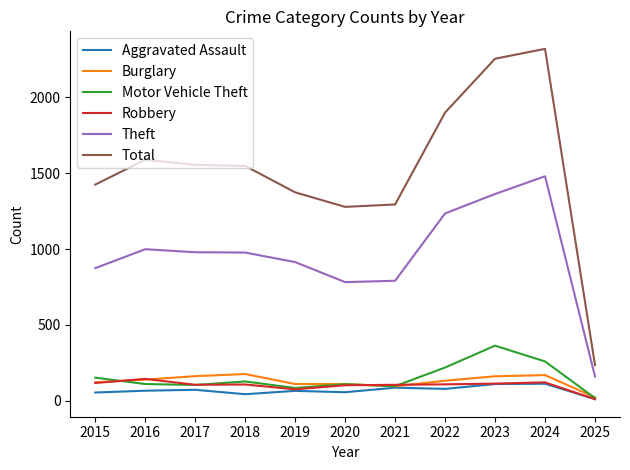

The value of Total at 2021 is 2018. True or false?

False